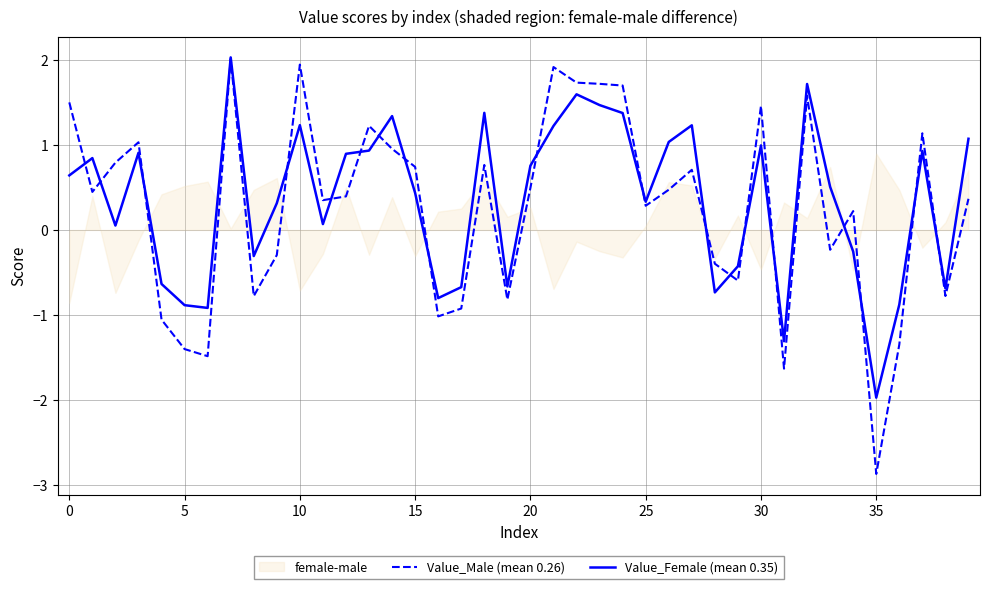

How many distinct data groups are displayed?

2